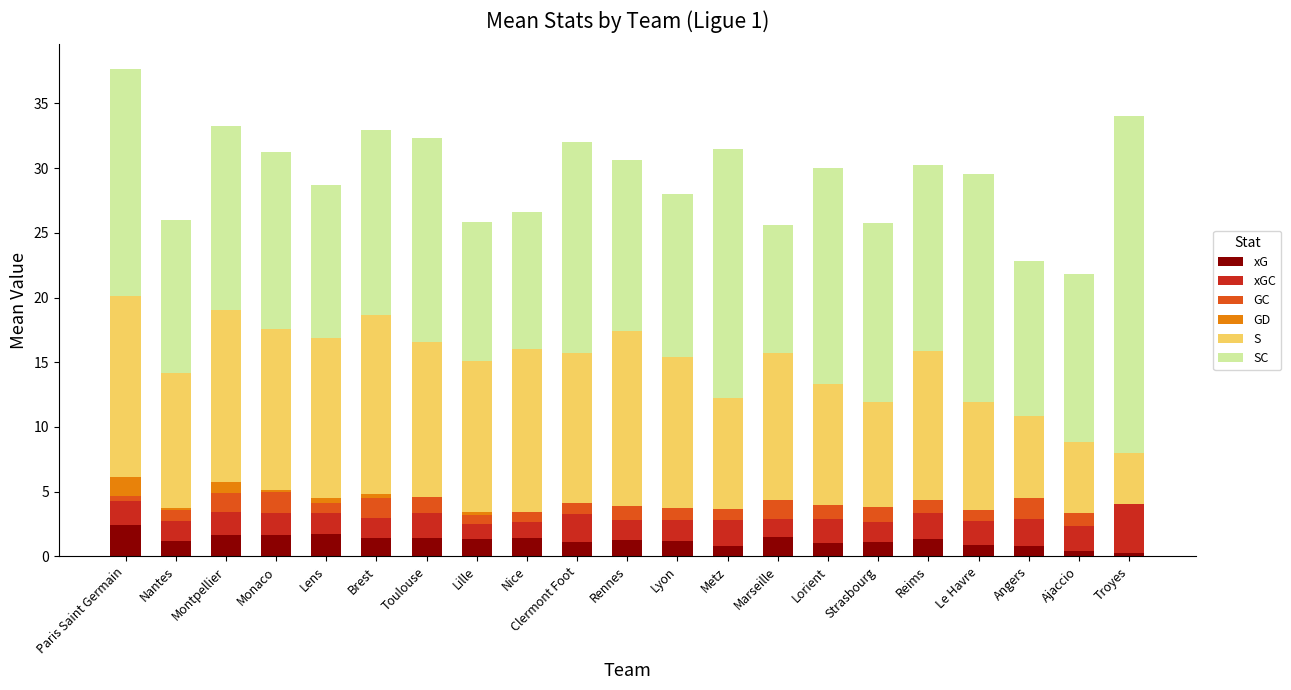

Which category has the lowest value across all series?

Troyes